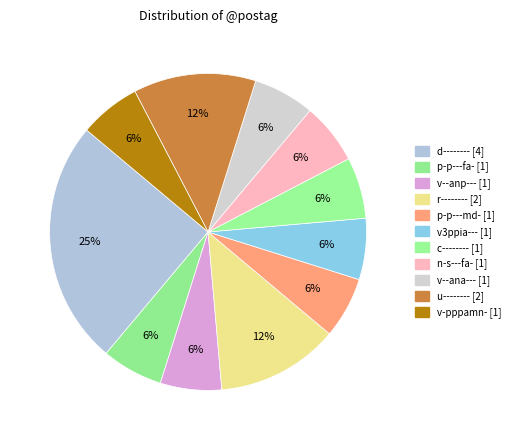

Which category has the biggest portion of the pie?

d--------